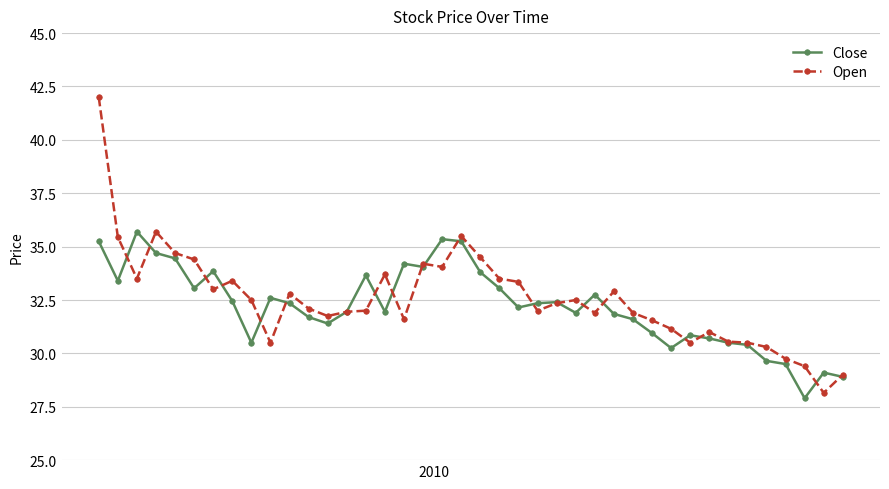

Which series has the largest range (max minus min)?

Open